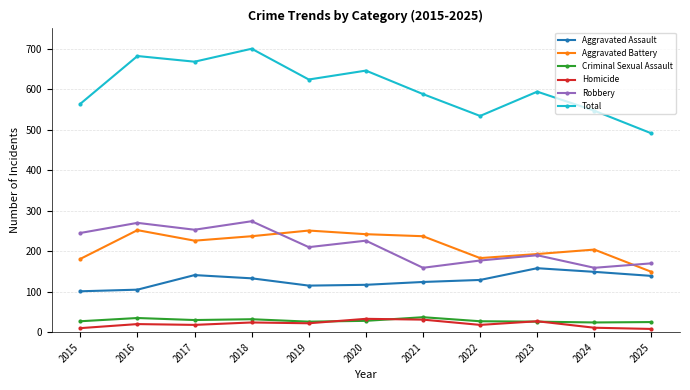

What is the difference between the maximum and minimum values in the Robbery series?

115